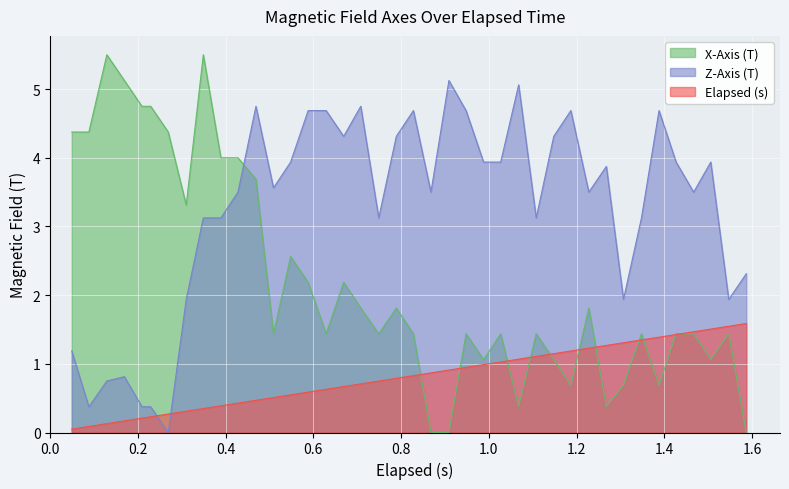

True or false: Z-Axis (T) and X-Axis (T) intersect in this chart.

True